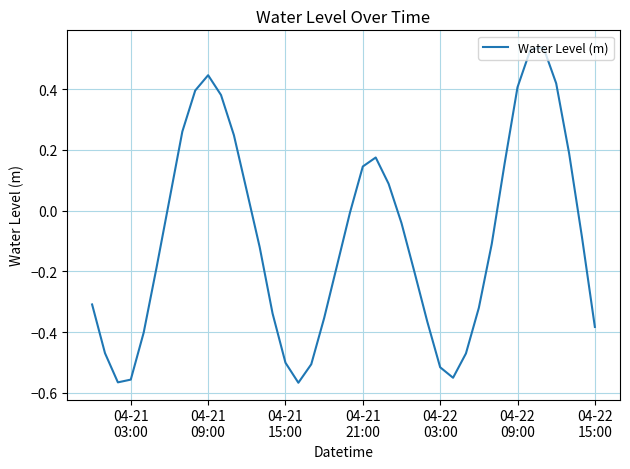

Does the chart have visible grid lines?

Yes